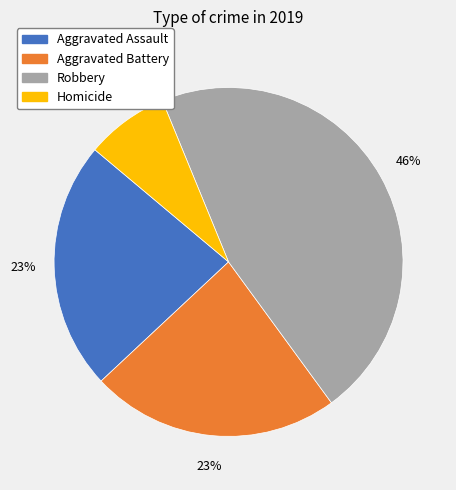

Count the number of slices in the pie.

4